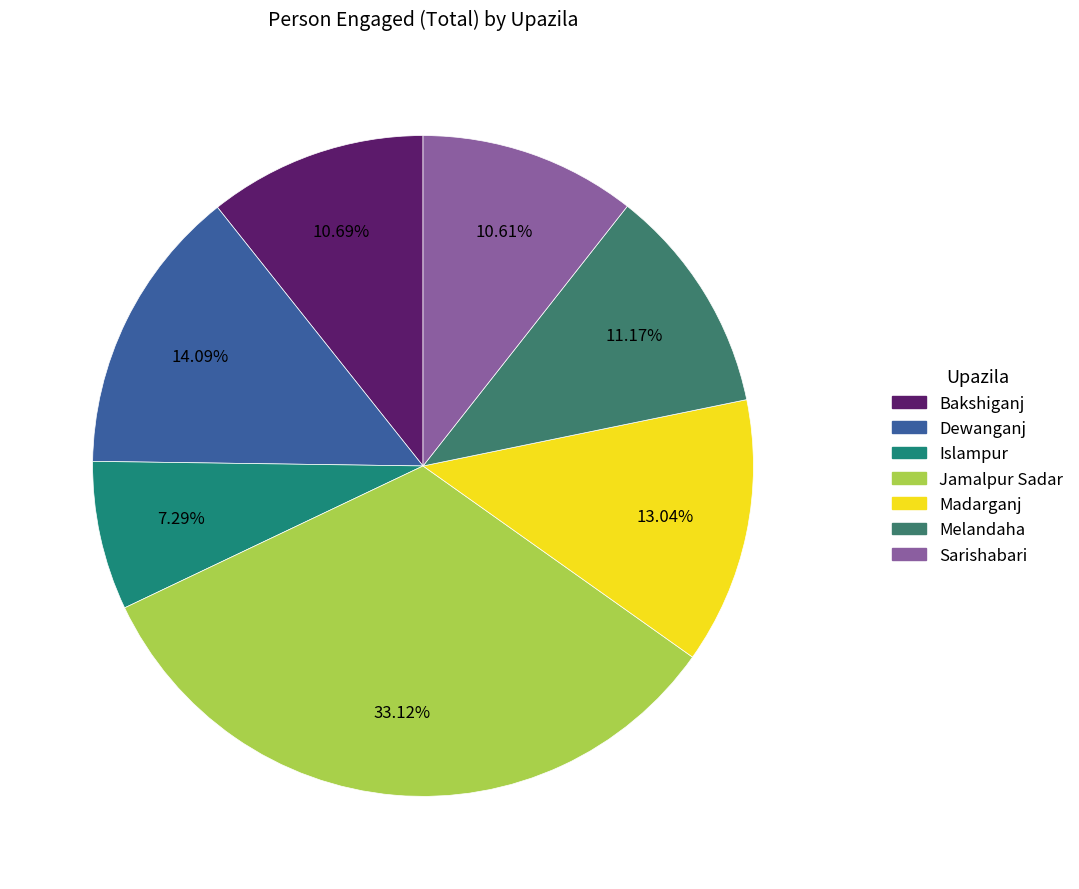

What percentage do Jamalpur Sadar and Melandaha together represent?

44.3%